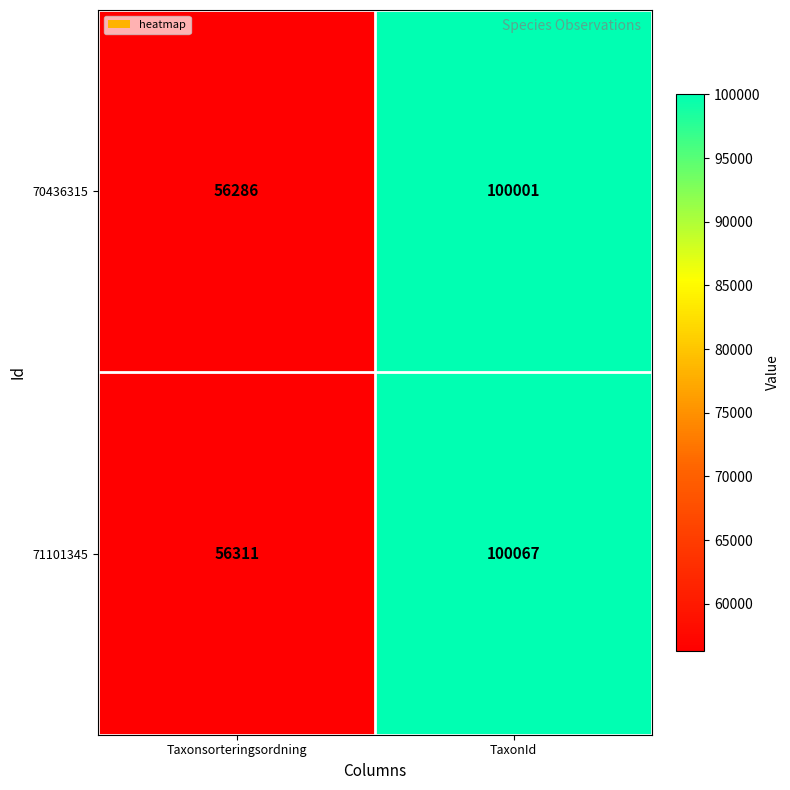

Reading left to right, extract all data points from this chart.

70436315: Taxonsorteringsordning=56286	TaxonId=100001
71101345: Taxonsorteringsordning=56311	TaxonId=100067